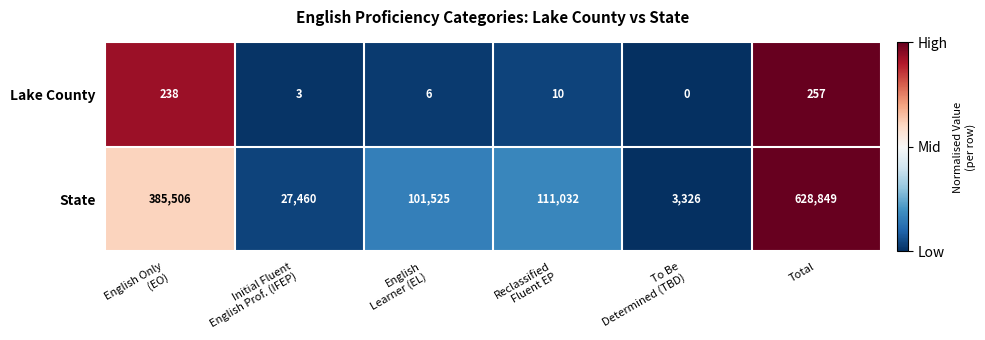

The value of State at Total is 948331. True or false?

False